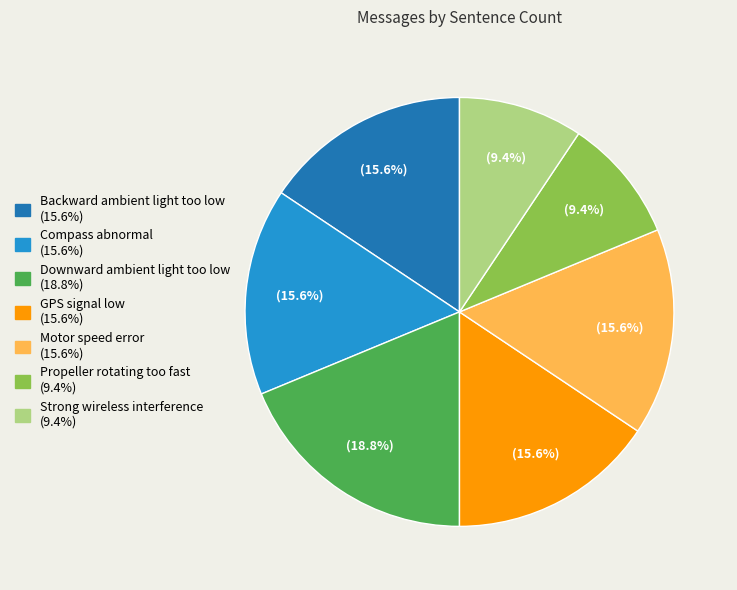

The Motor speed error slice represents 16% of the pie. True or false?

True